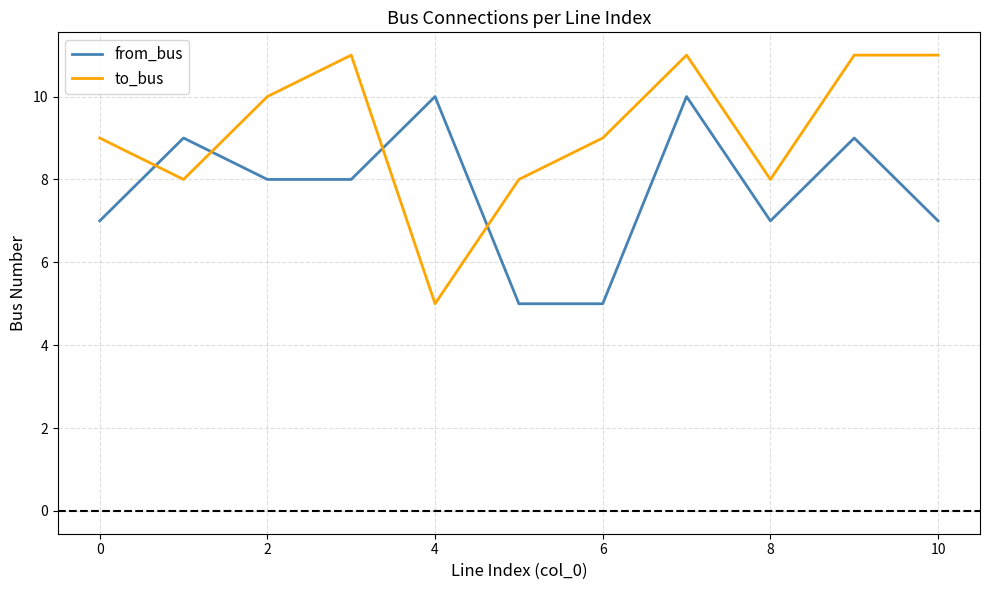

How many intersections are there between to_bus and from_bus?

4